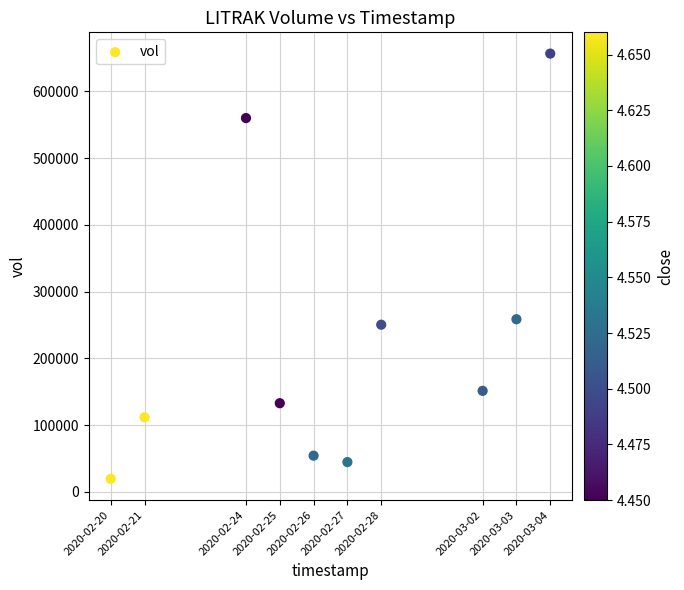

What is the range of X values (max minus min)?

1123200